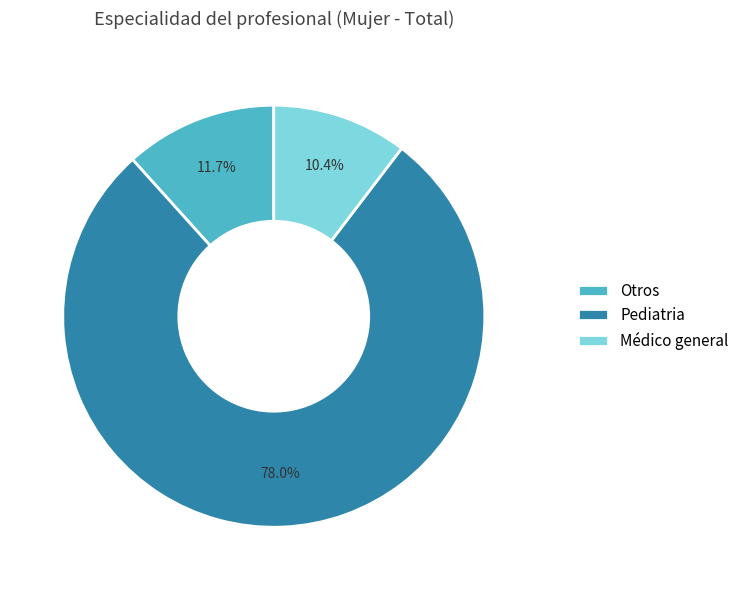

What is the majority slice?

Pediatria